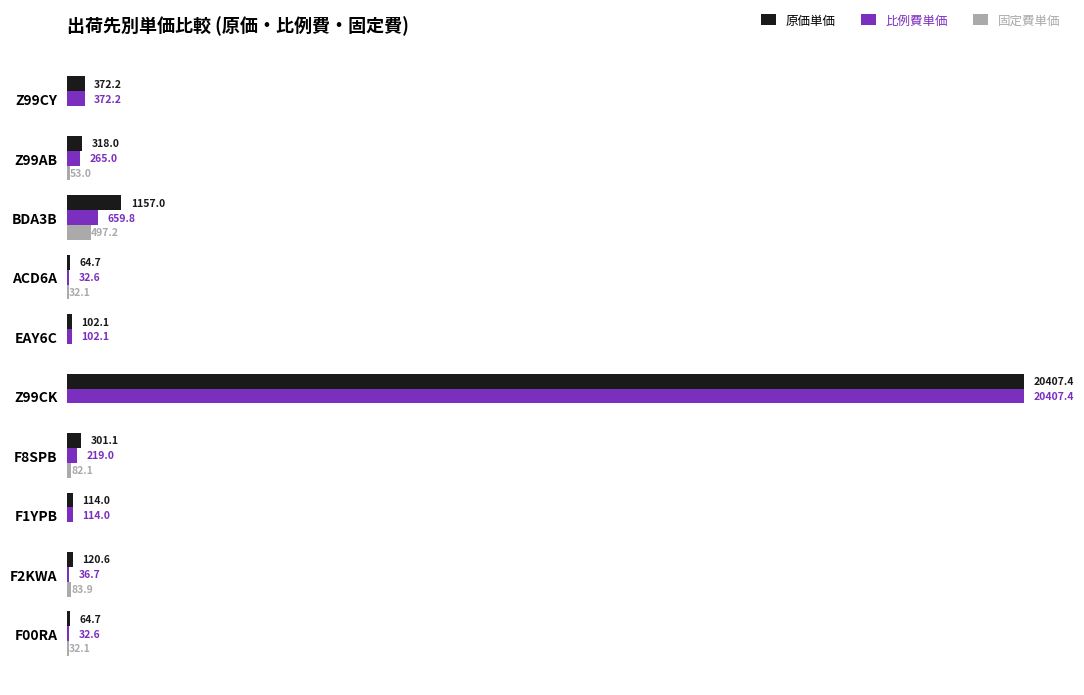

Which series has the largest total across all categories?

原価単価